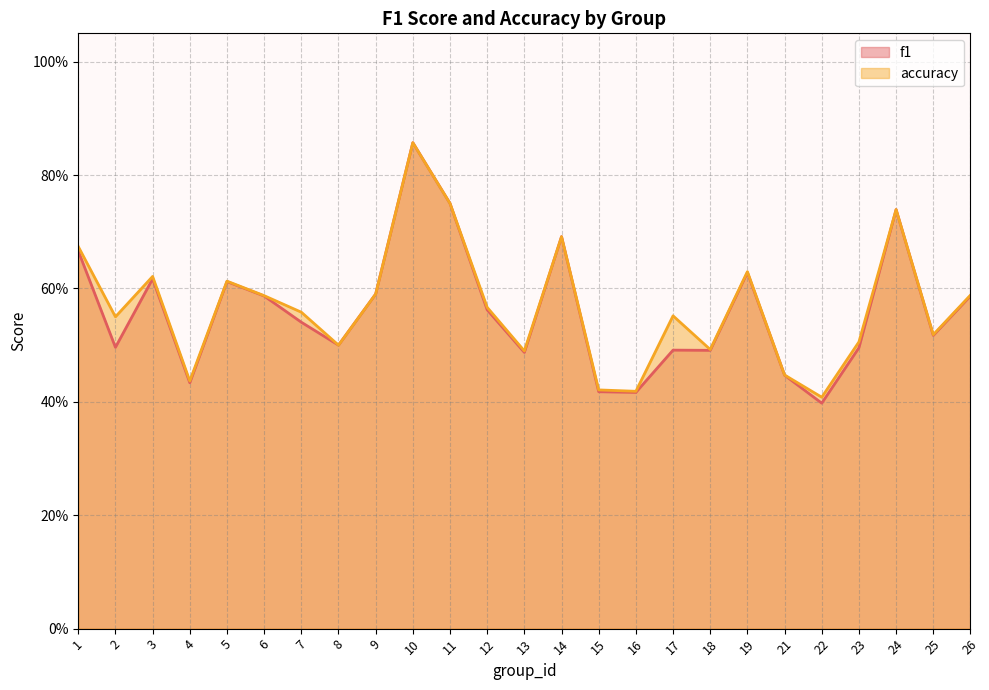

List the labels in order of f1 value, smallest first.

22, 16, 15, 4, 21, 13, 18, 17, 23, 2, 8, 25, 7, 12, 6, 26, 9, 5, 3, 19, 1, 14, 24, 11, 10